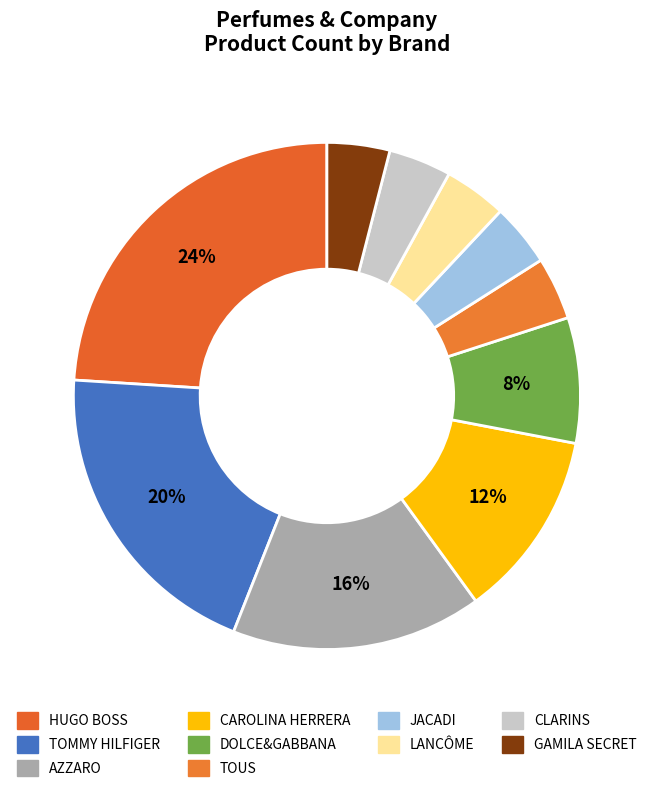

Count the number of slices in the pie.

10